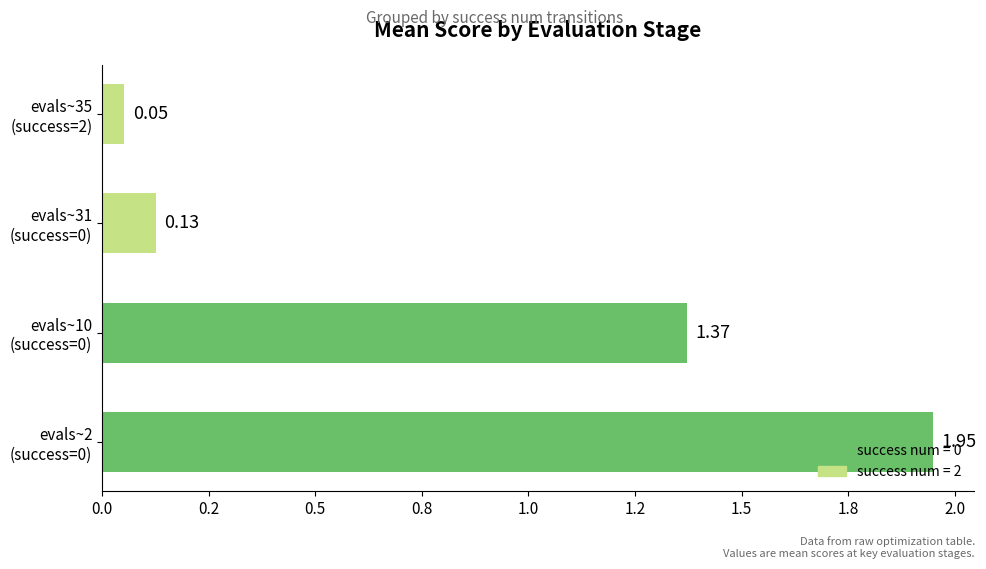

Does the chart contain any negative values?

No